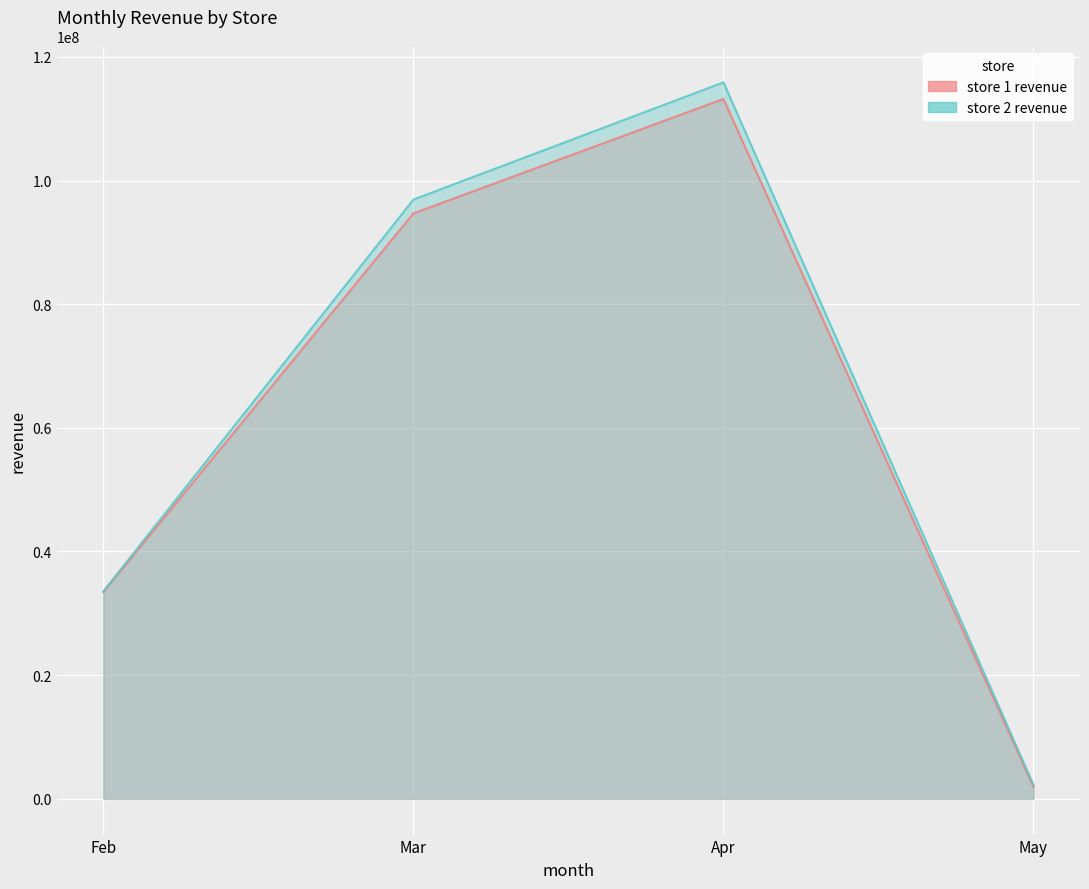

Which has a higher value, Apr or Feb?

Apr